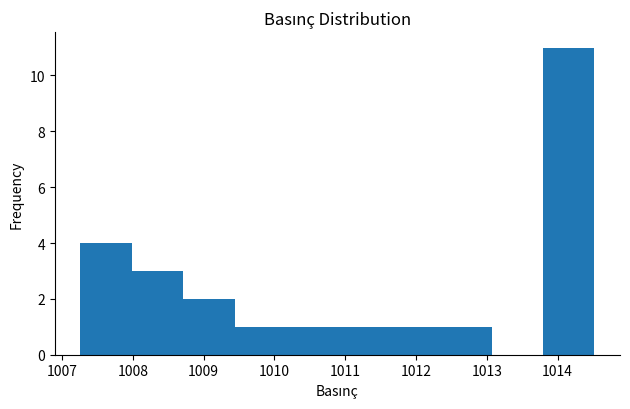

Reading left to right, transcribe this chart: for each bar, give the range it covers on the x-axis and its height. Neither the bar edges nor the heights are printed on the chart, so give them approximately, as read against the axes.

1007.3 to 1008.0: 4
1008.0 to 1008.7: 3
1008.7 to 1009.4: 2
1009.4 to 1010.2: 1
1010.2 to 1010.9: 1
1010.9 to 1011.6: 1
1011.6 to 1012.3: 1
1012.3 to 1013.1: 1
1013.1 to 1013.8: 0
1013.8 to 1014.5: 11